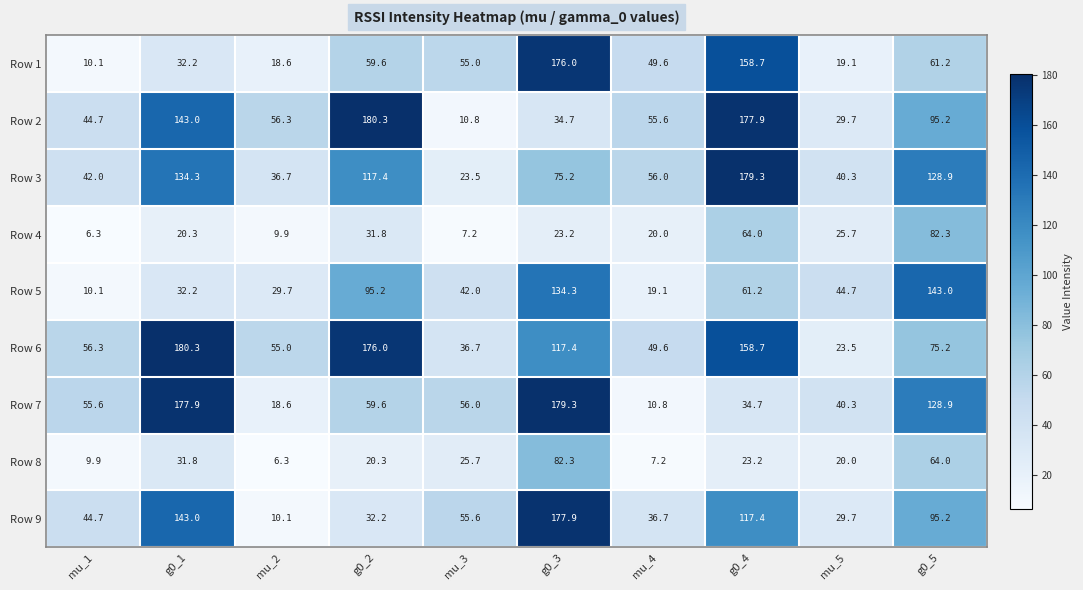

Rank the series at mu_3 from lowest to highest value.

Row 4, Row 2, Row 3, Row 8, Row 6, Row 5, Row 1, Row 9, Row 7